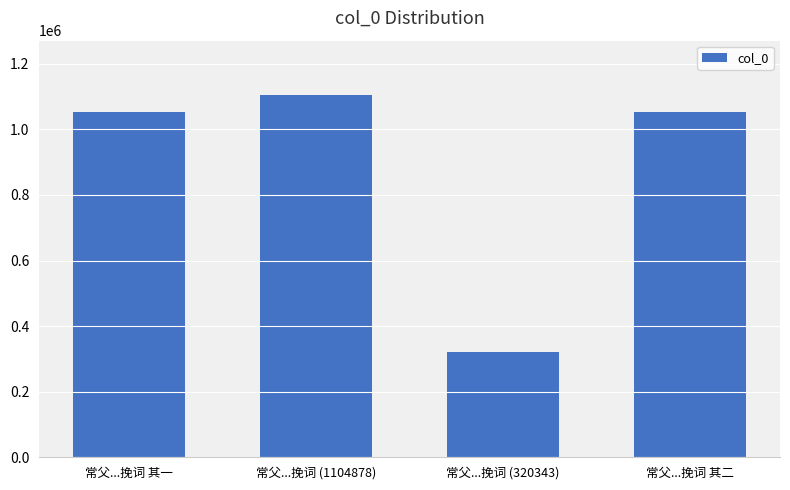

Where does the data first go above 1053978?

常父...挽词 (1104878)